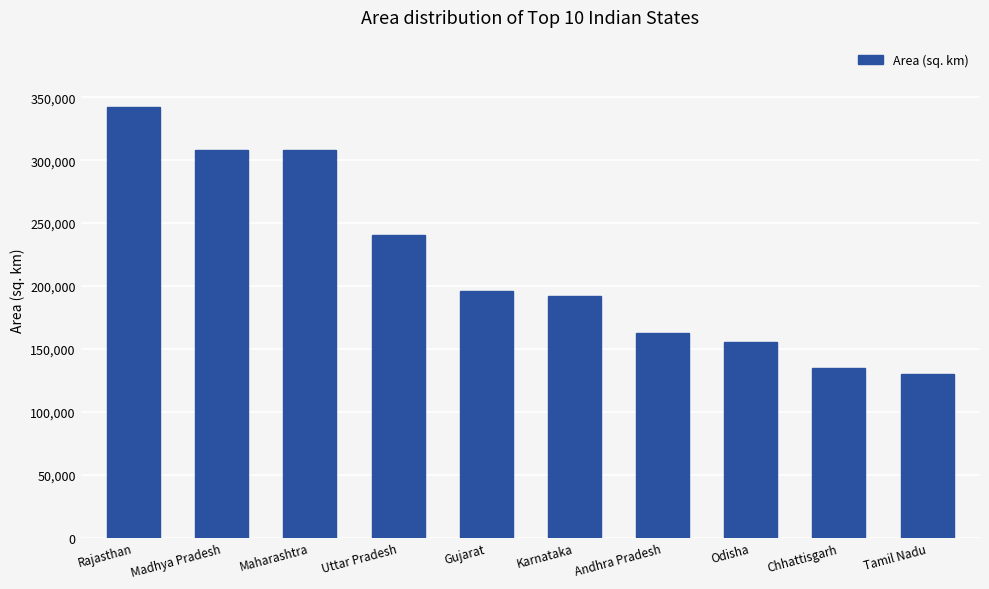

Approximately how many times larger is the value at Rajasthan compared to Tamil Nadu?

2.6